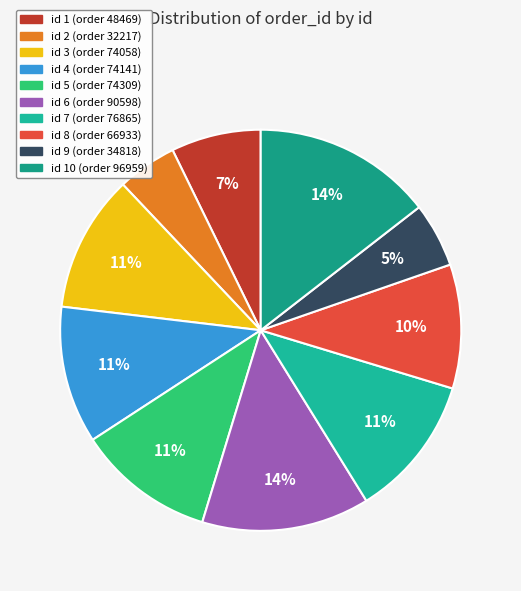

Count the number of slices in the pie.

10